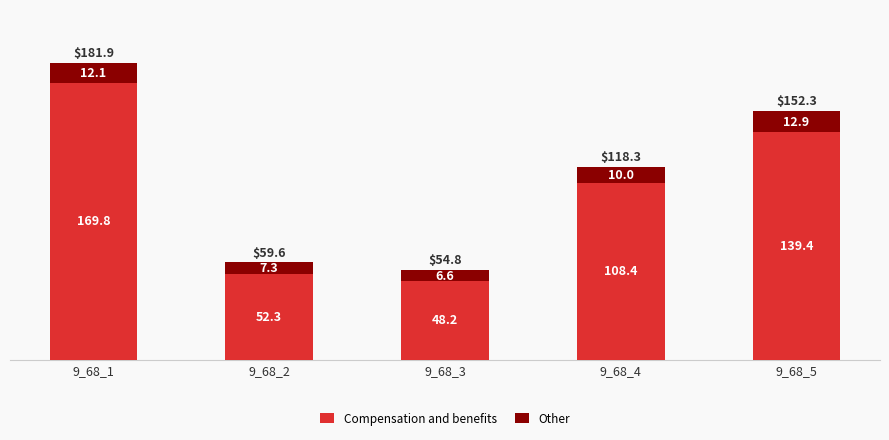

Is it true that Compensation and benefits equals 90.6 at 9_68_2?

False